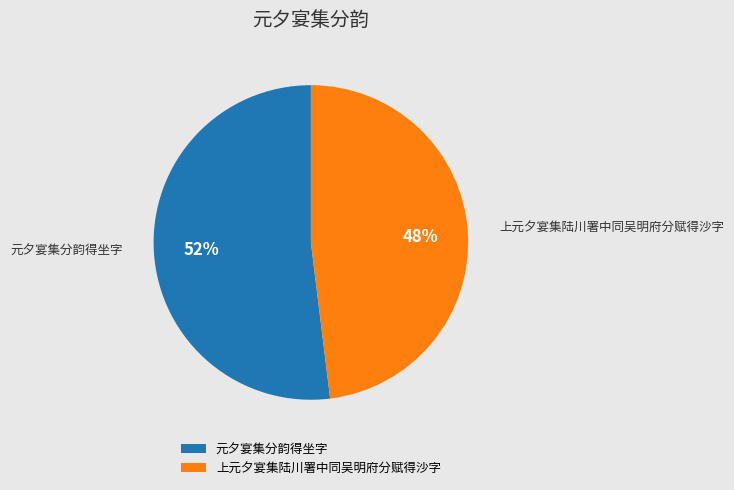

What is the ratio of the value at 元夕宴集分韵得坐字 to the value at 上元夕宴集陆川署中同吴明府分赋得沙字?

1.1